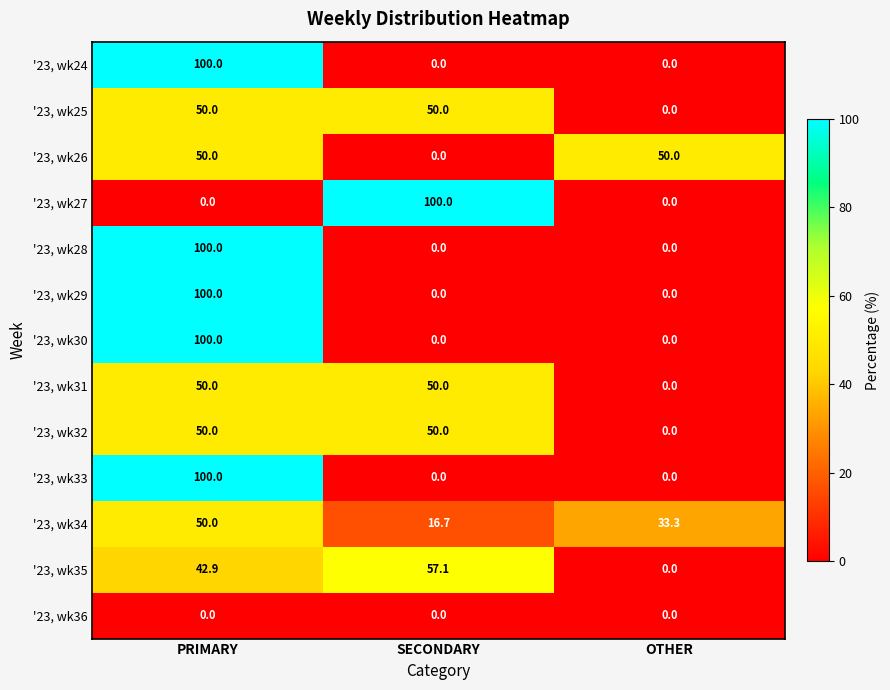

What is the difference between the maximum and minimum values in the '23, wk28 series?

100.0